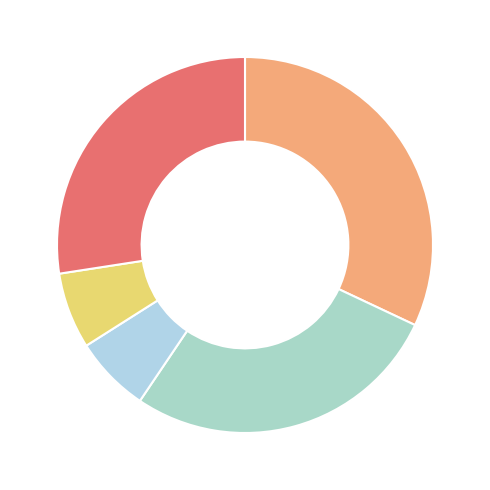

Which category has the smallest portion of the pie?

呈晏制干·忆昔归来自建溪